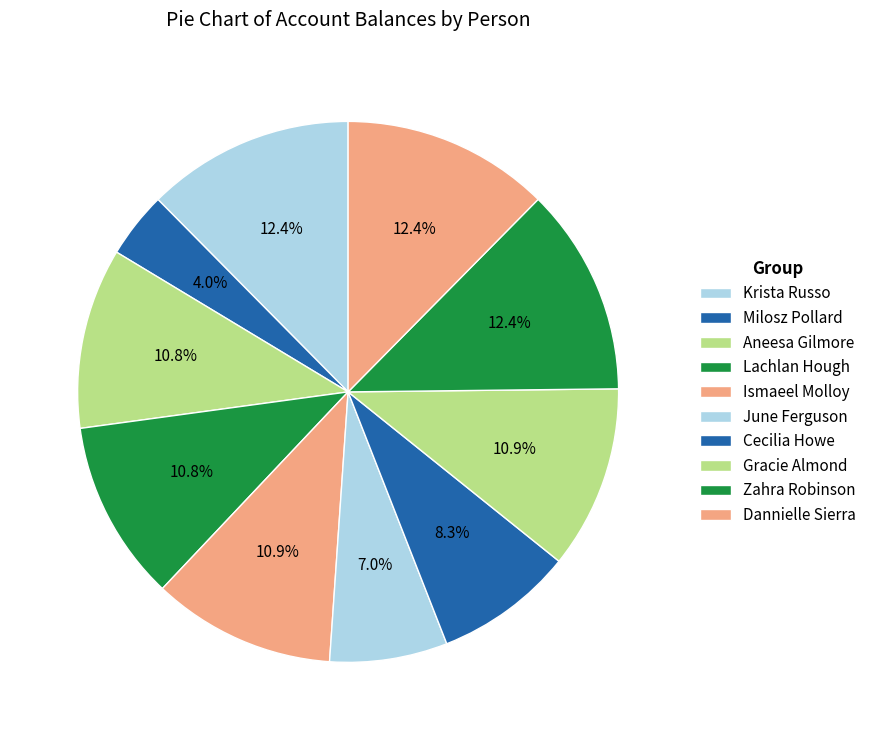

What is the change in value from Krista Russo to Ismaeel Molloy?

-59327604